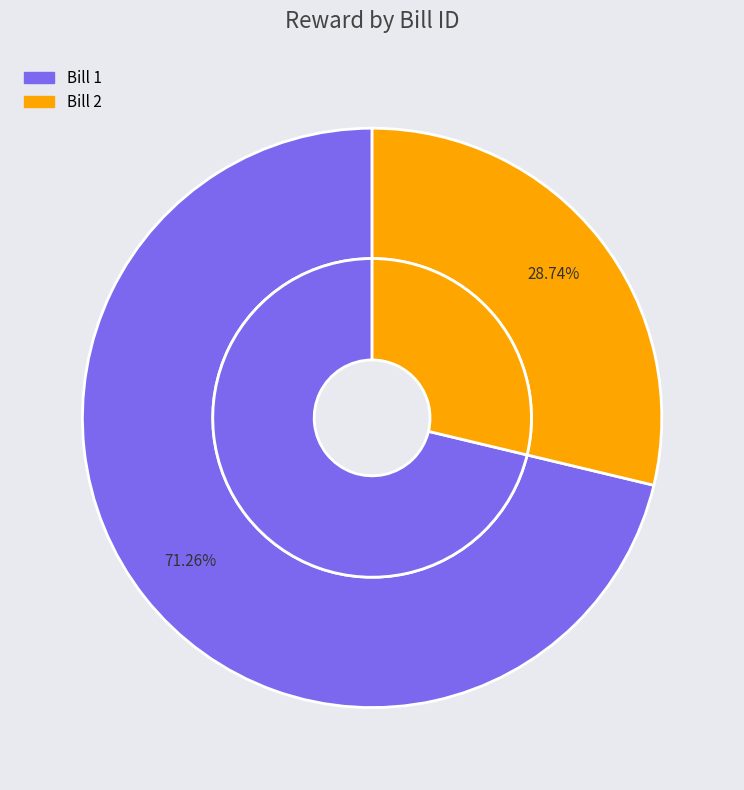

How many segments does this pie chart have?

2